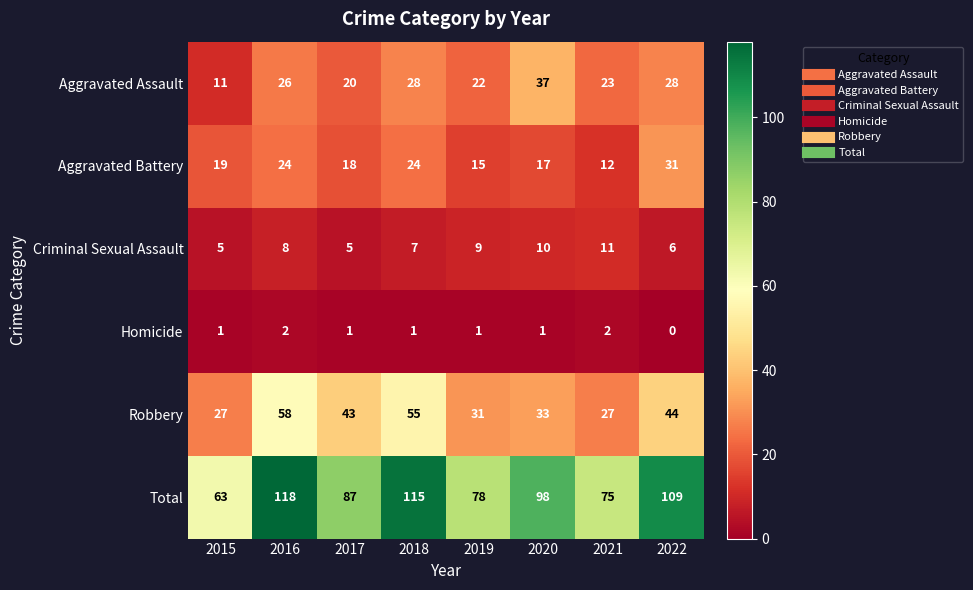

Rank the series by their maximum value, from highest to lowest.

Total, Robbery, Aggravated Assault, Aggravated Battery, Criminal Sexual Assault, Homicide